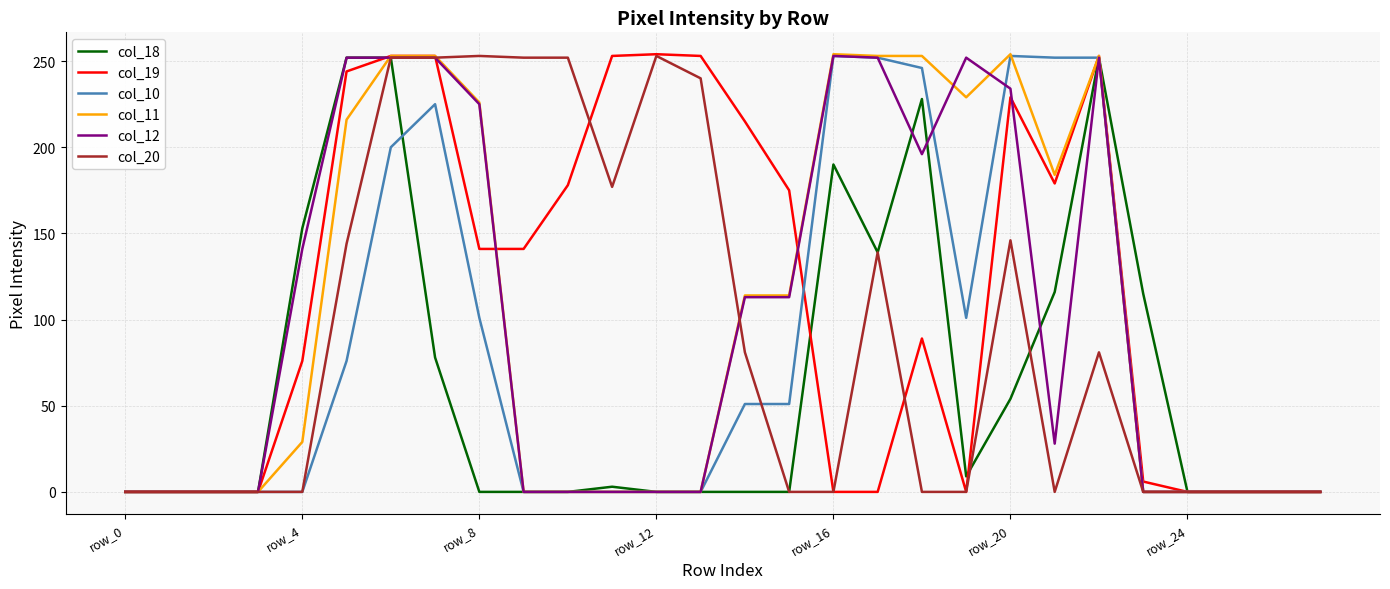

What is the maximum value shown in the chart?

254